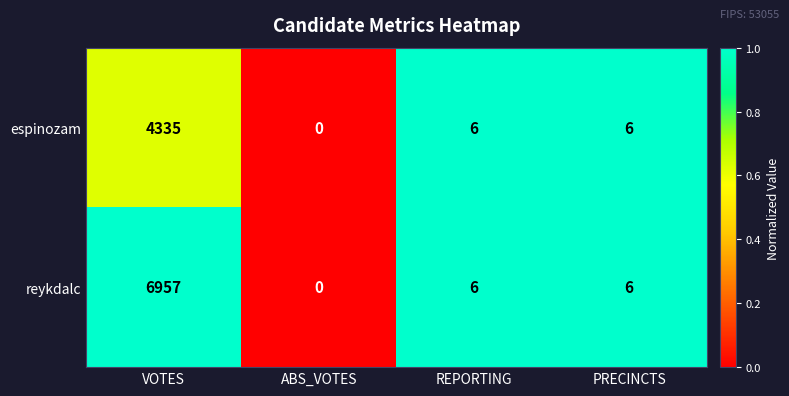

What is the total value across all series at VOTES?

11292